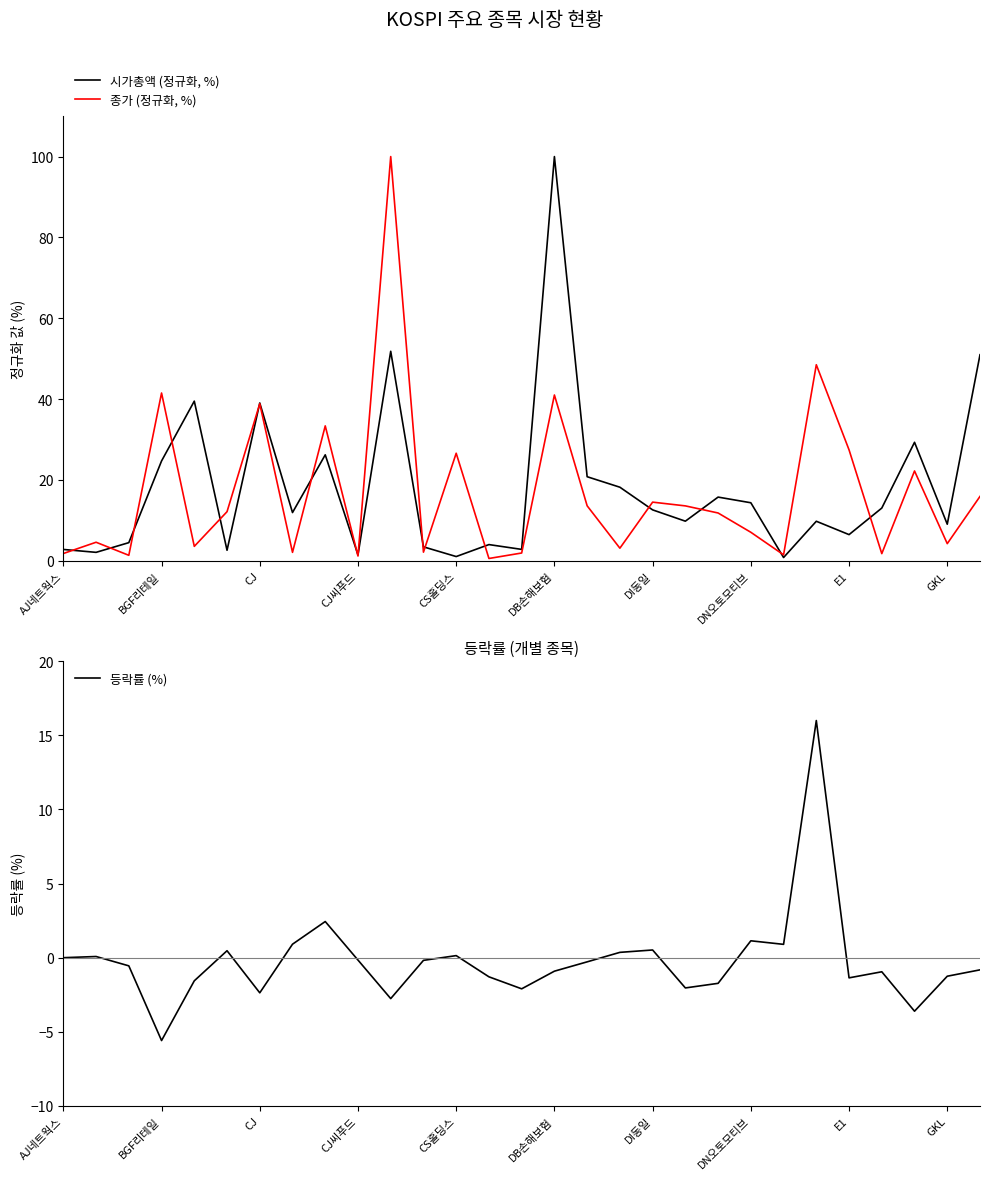

The 등락률 (%) series shows -2.2 at 26. True or false?

False